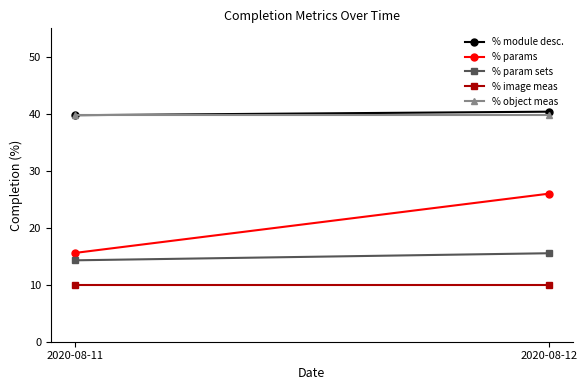

What is the minimum value for % param sets?

14.3